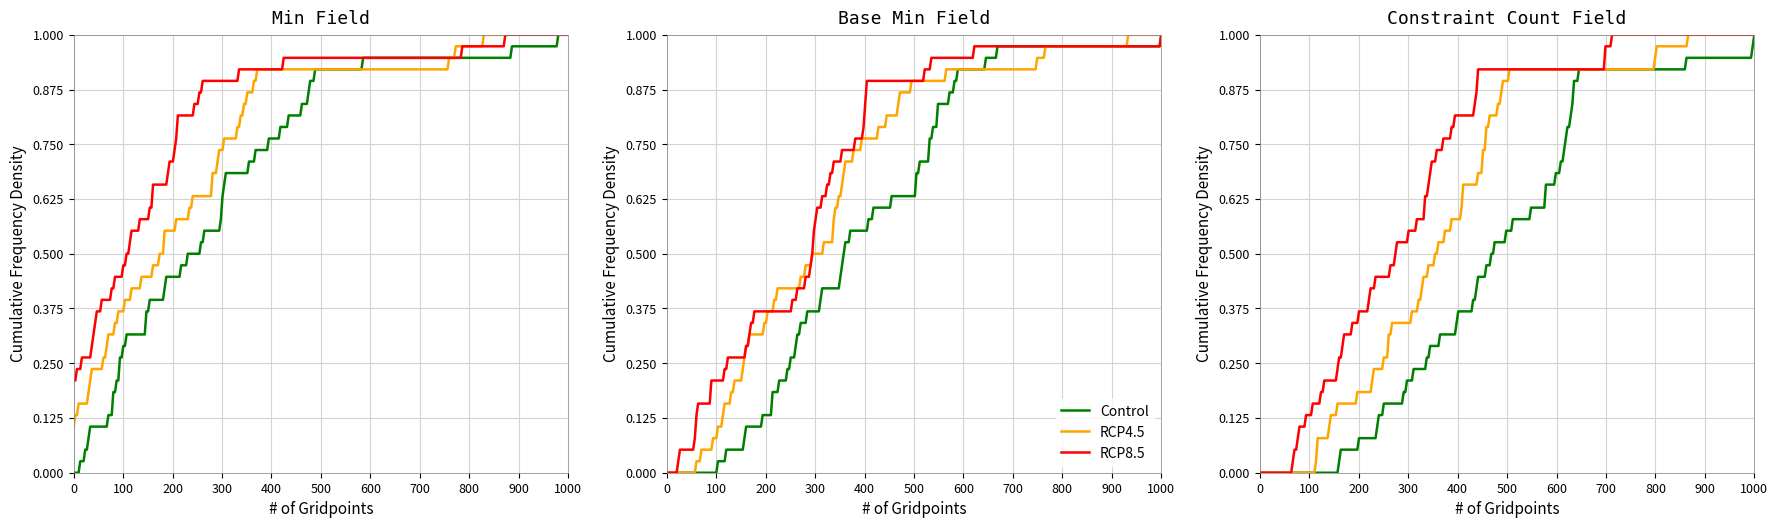

What is the sum of the RCP4.5 values at 6 and 4?

1